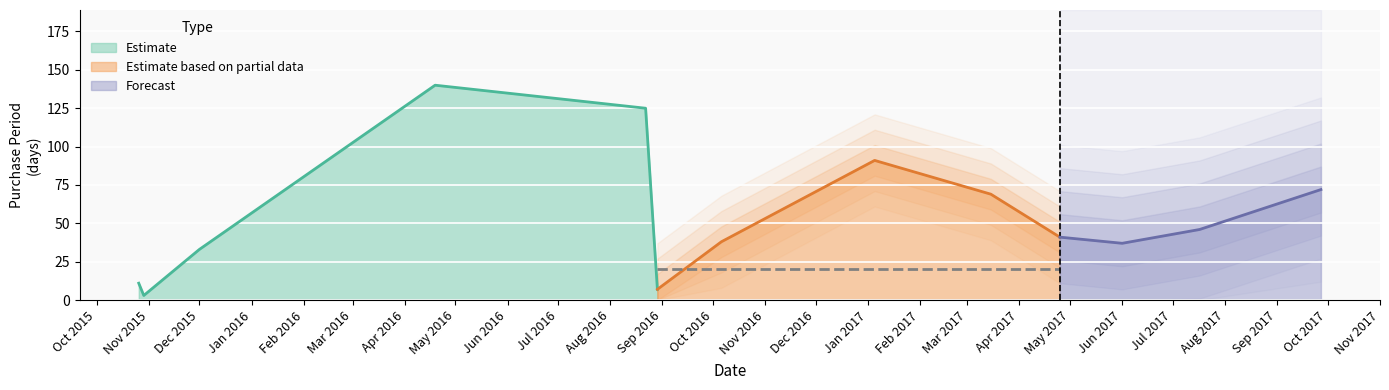

What is the change in value from 2017-06-01 to 2017-07-17?

+9